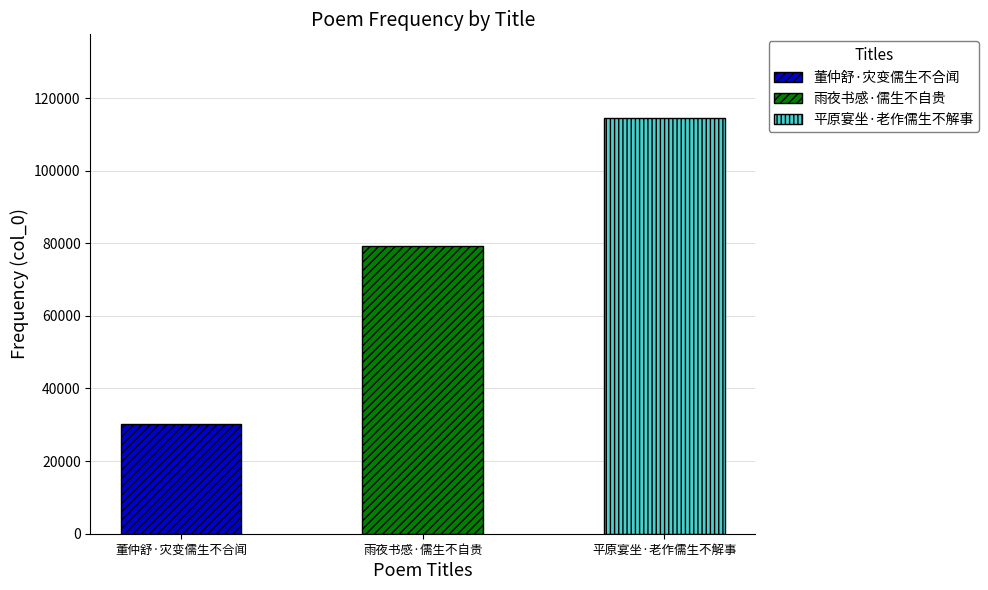

What is the smallest value displayed?

30297